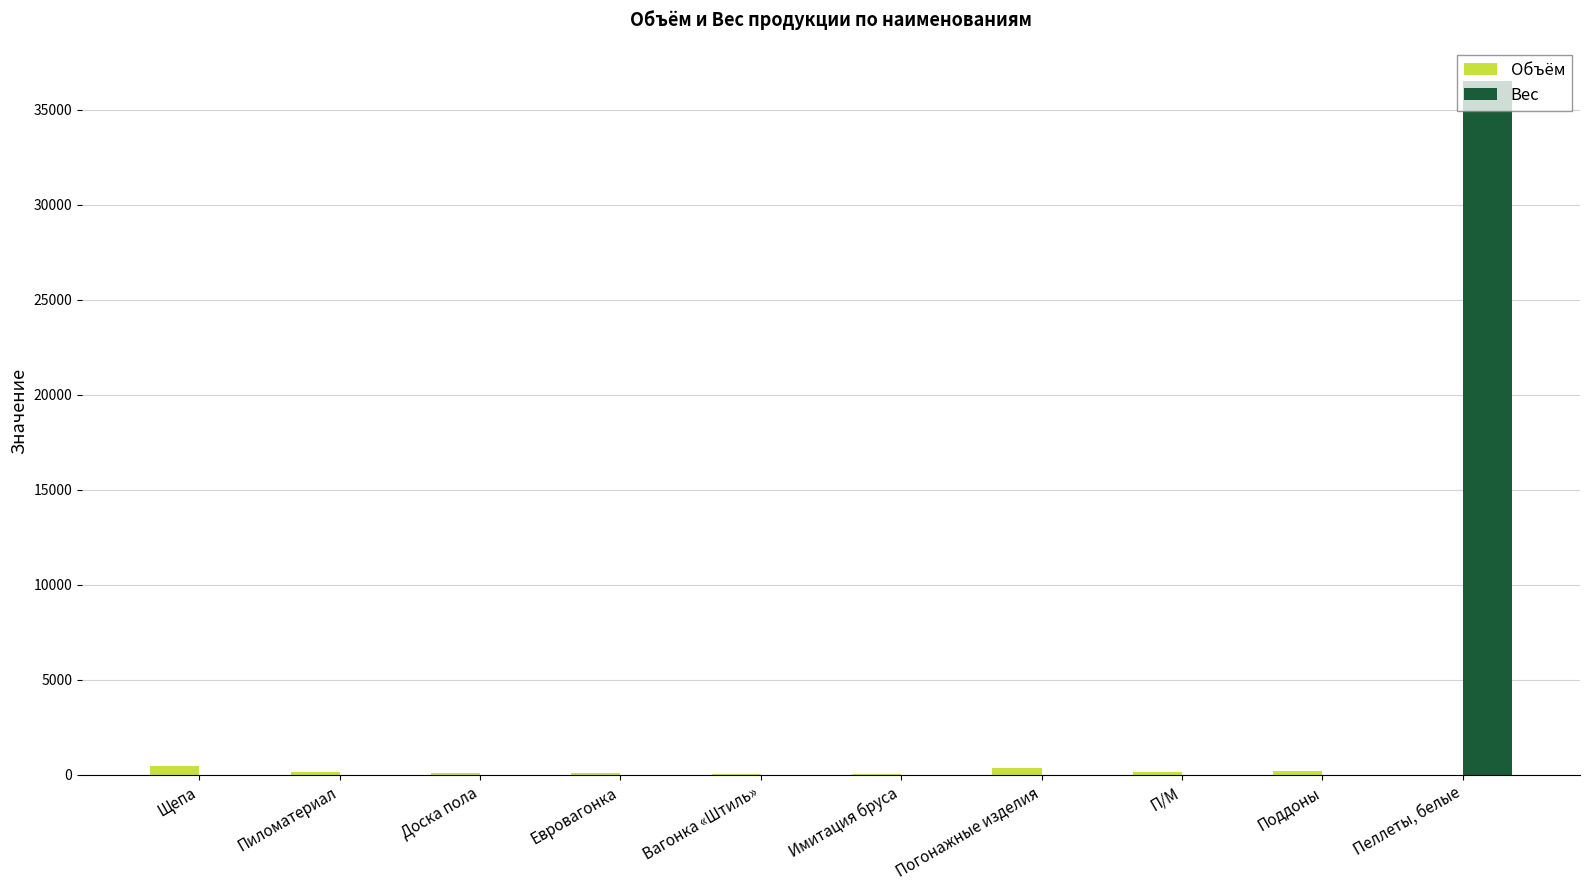

What is the greatest value displayed?

36483.0